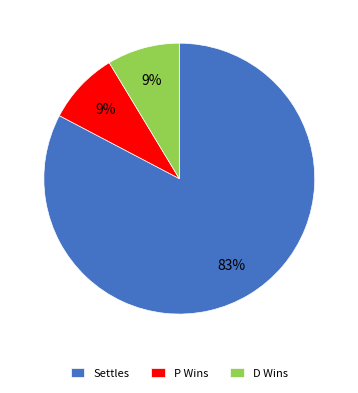

Do P Wins and D Wins together represent more than half of the pie?

No